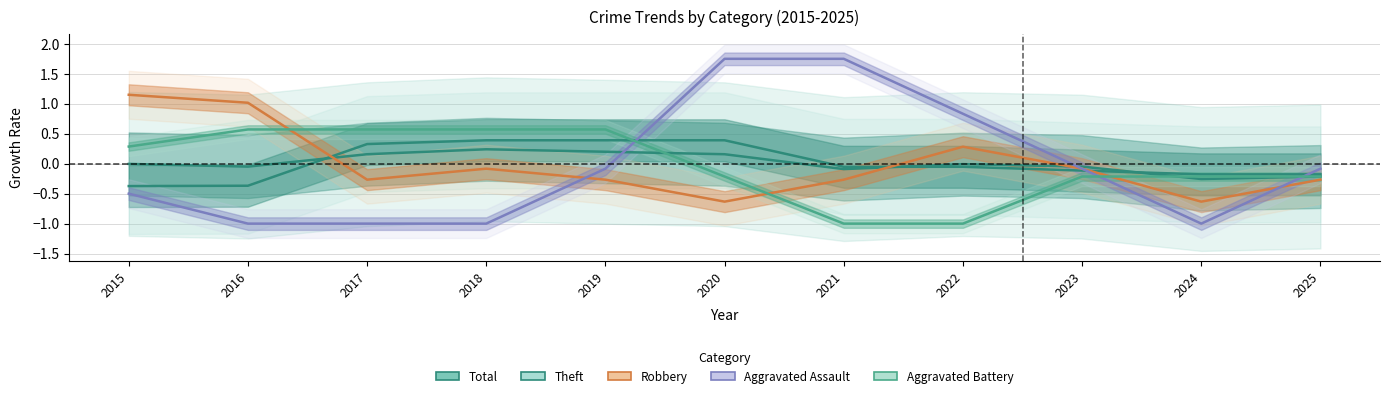

List the series in order of their overall mean, lowest first.

Aggravated Assault, Aggravated Battery, Robbery, Total, Theft